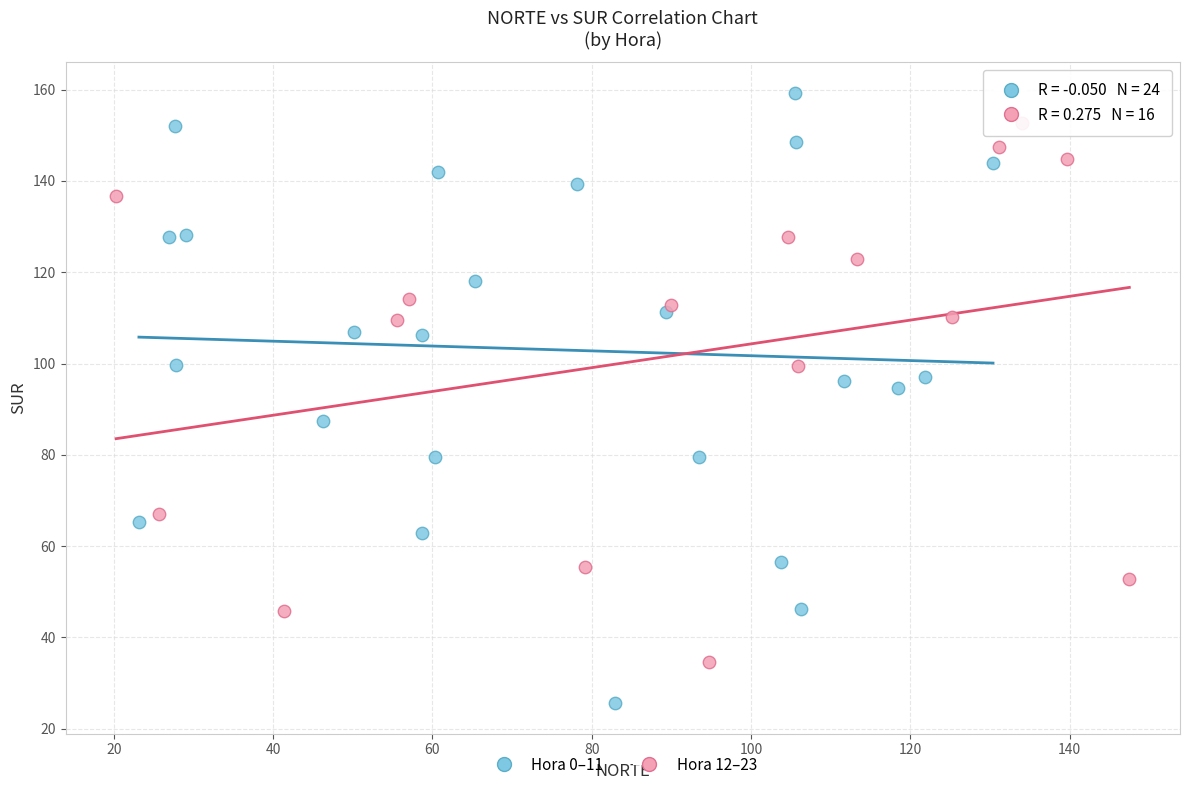

Which series reaches the minimum Y coordinate?

Hora 0–11